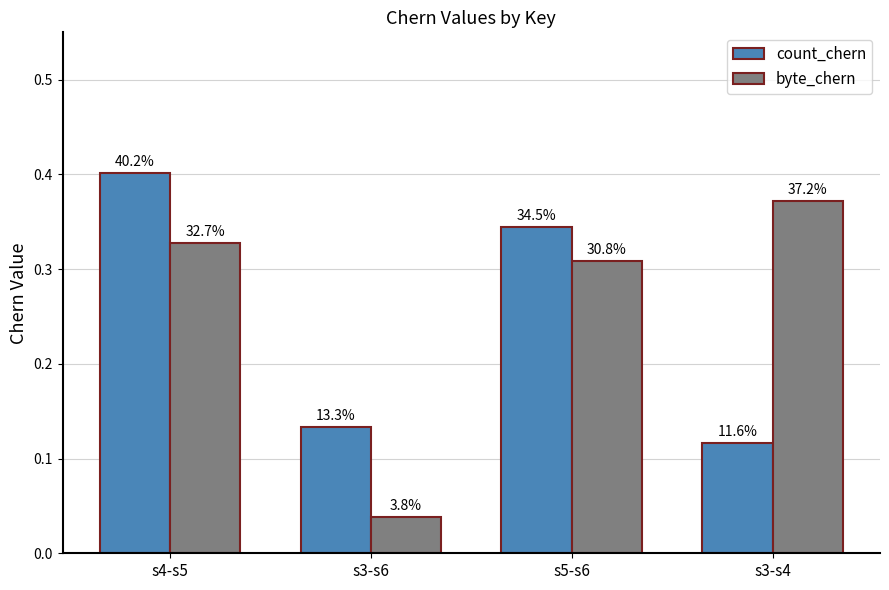

What are all the series names shown in the legend?

count_chern, byte_chern